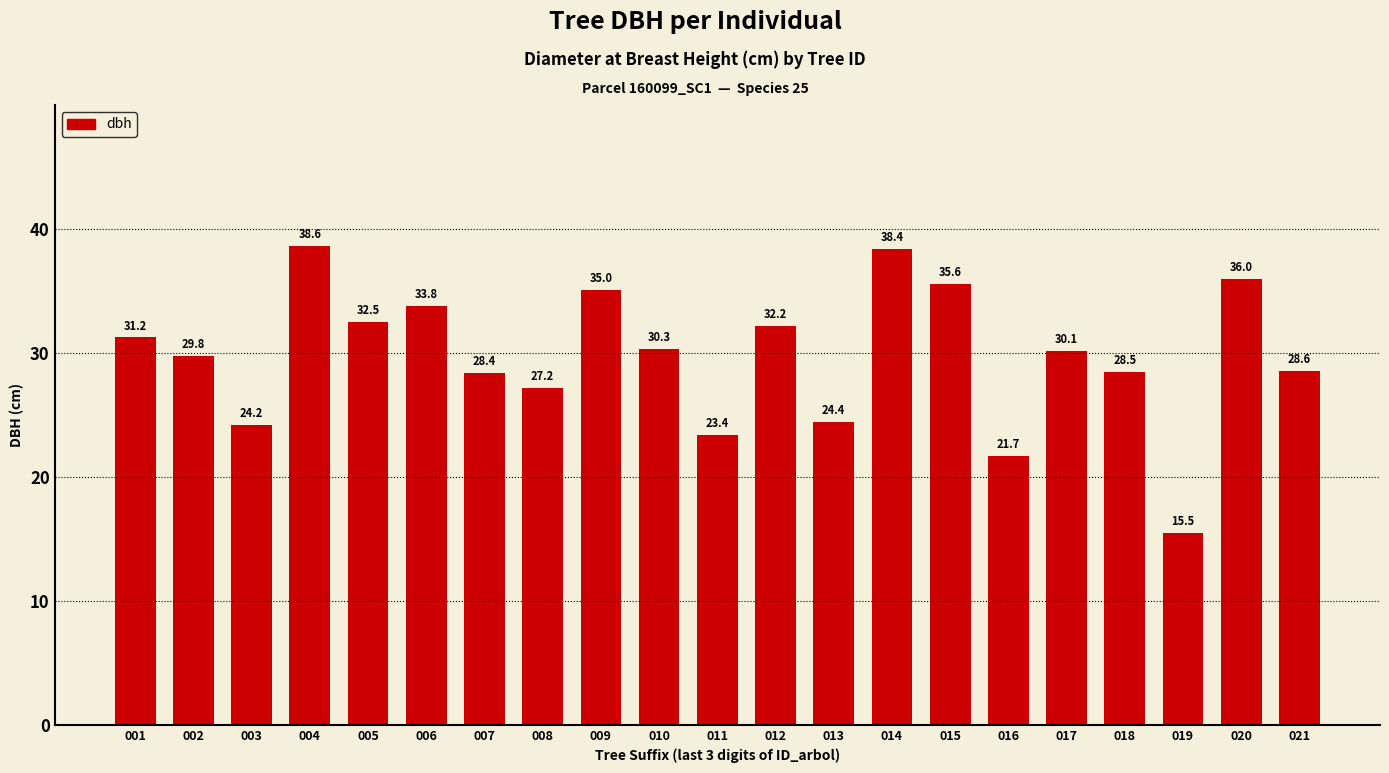

What is the value of the 21st bar from the left?

28.6